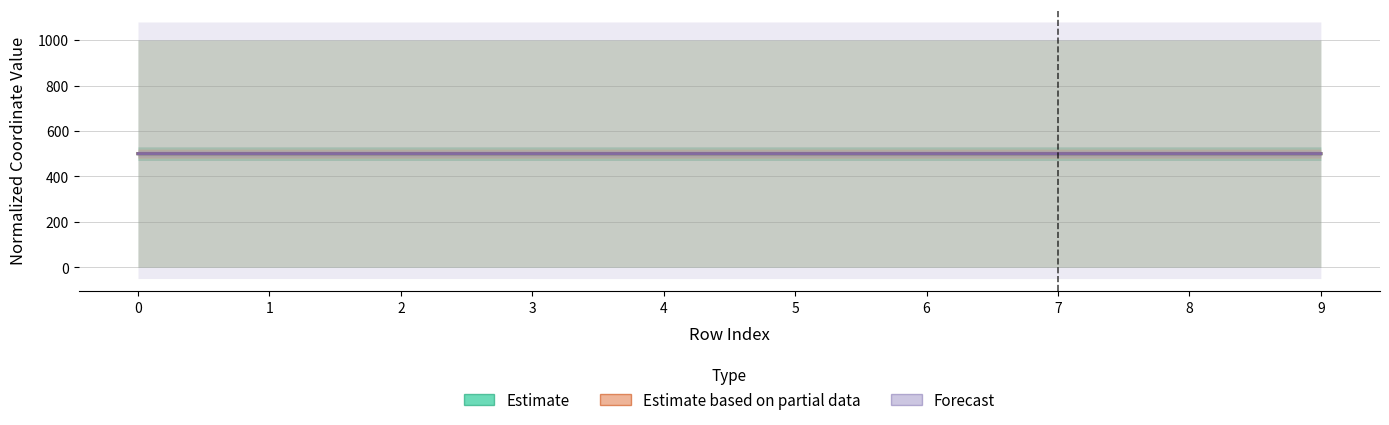

What is the value of the Estimate point at the 2nd from the left?

500.0